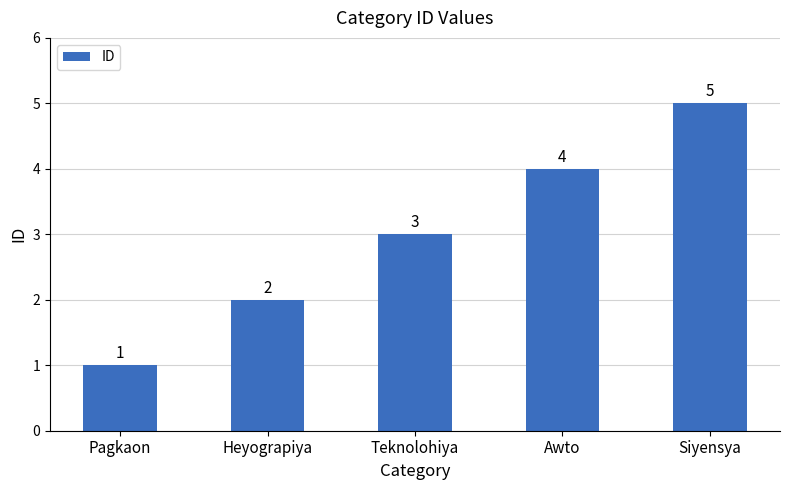

What is the difference between the second highest and second lowest values?

2